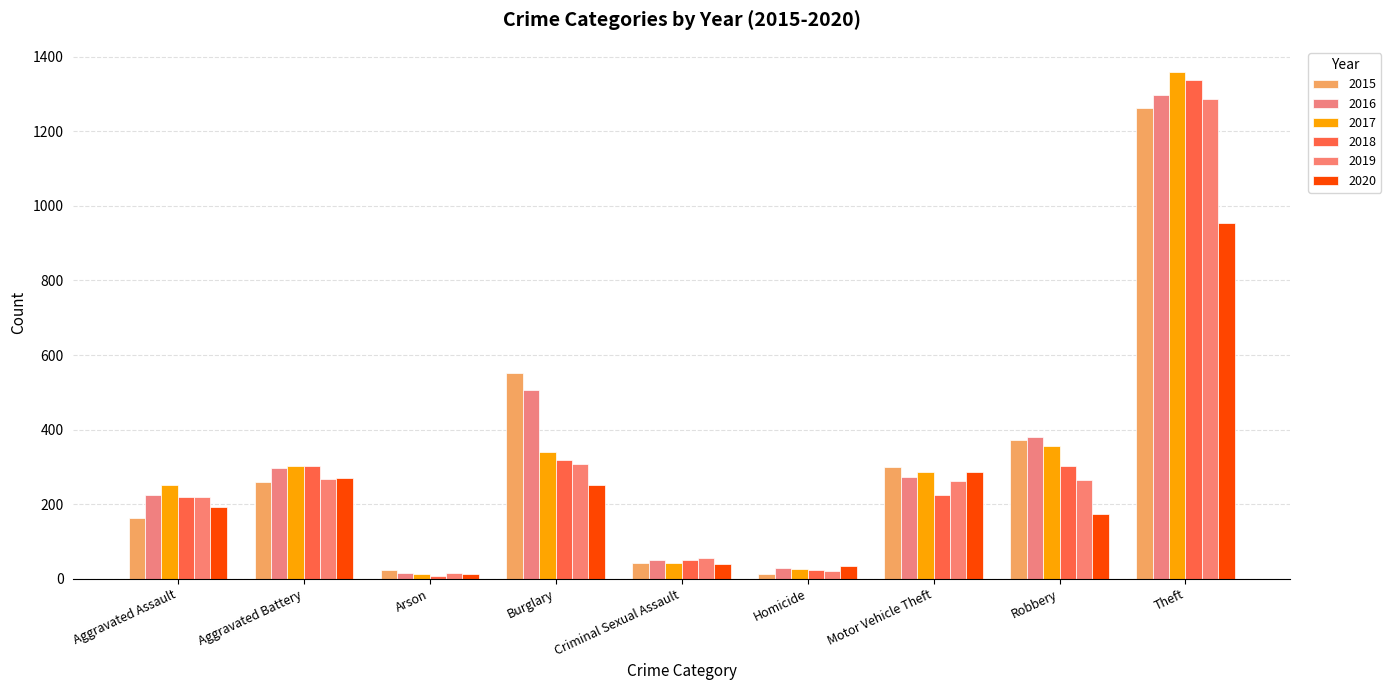

What is the sum of the 2018 values at Criminal Sexual Assault and Aggravated Battery?

353